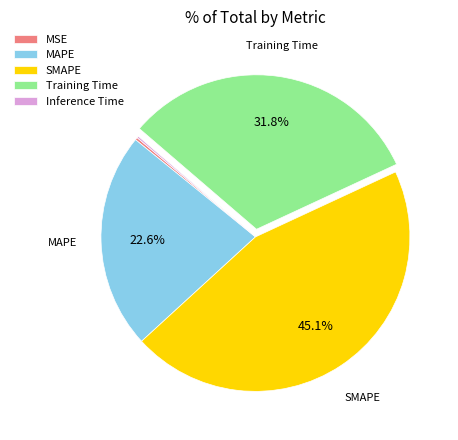

To the nearest percent, what portion does Training Time represent?

32%